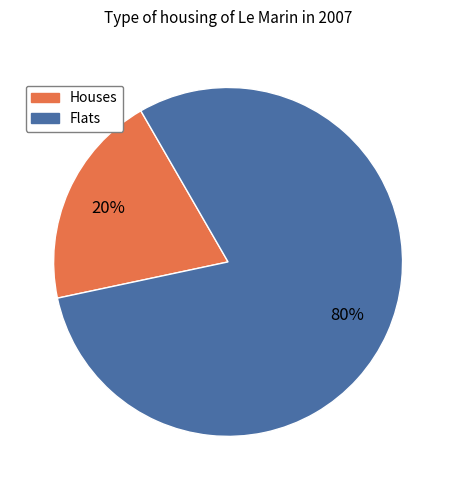

Is there any slice that represents more than half of the pie?

Yes